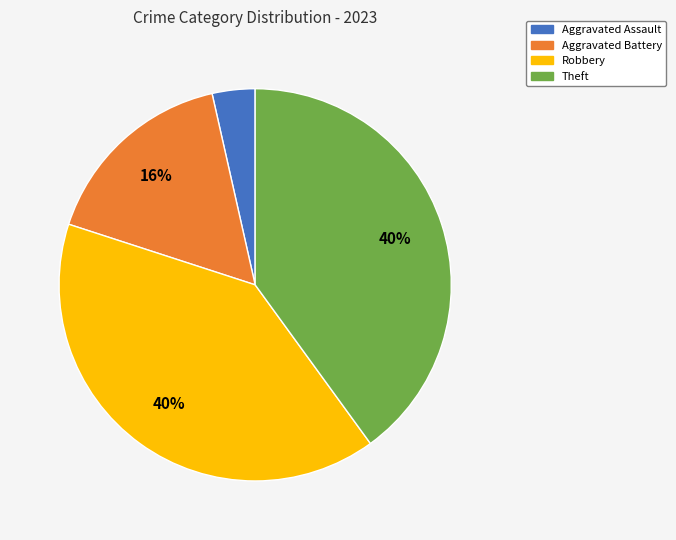

How many segments does this pie chart have?

4